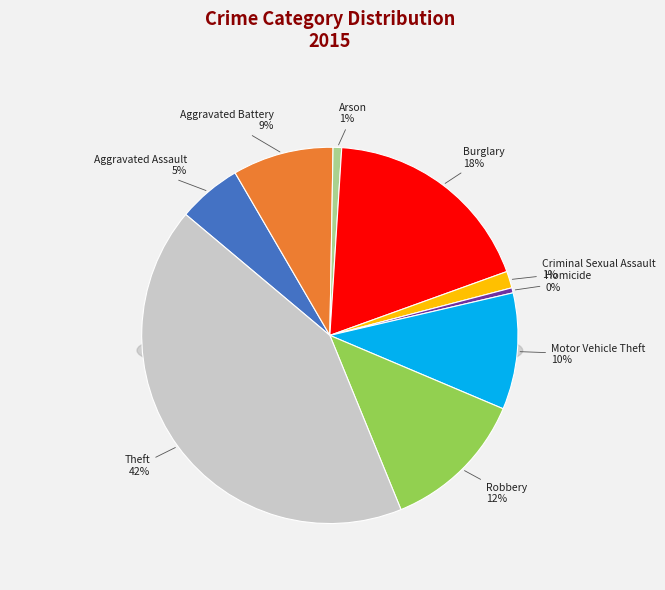

Does any single category account for the majority?

No